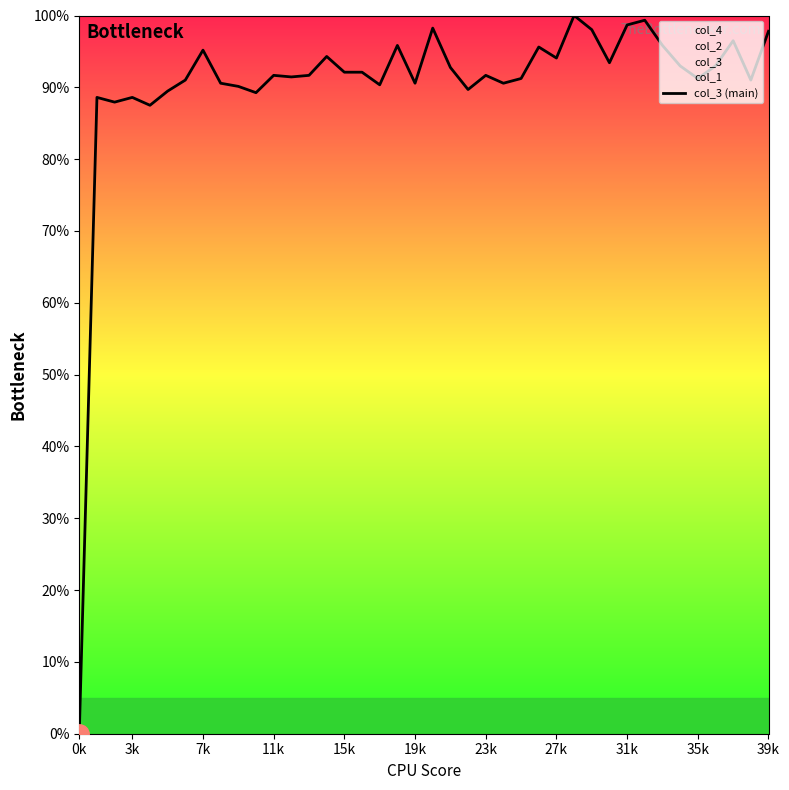

The value of col_3 (main) at 39k is 165.6. True or false?

False